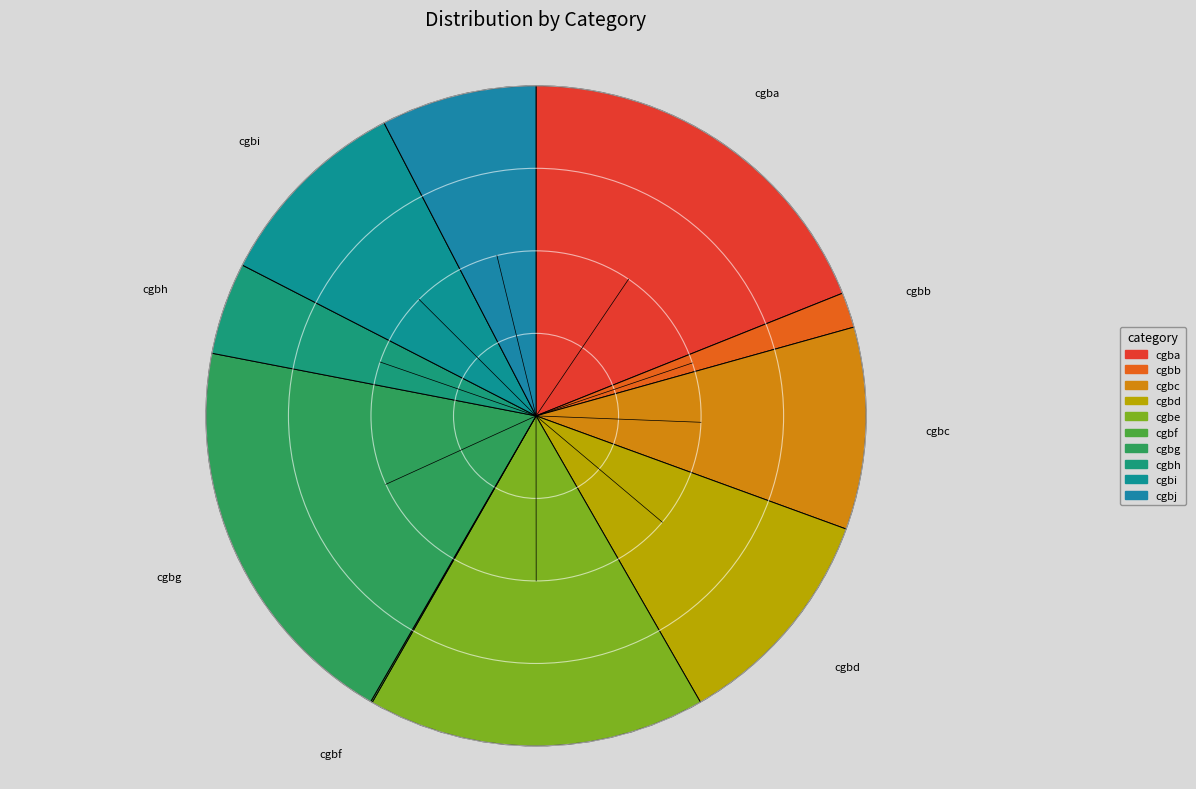

Do cgba and cgbb together represent more than half of the pie?

No